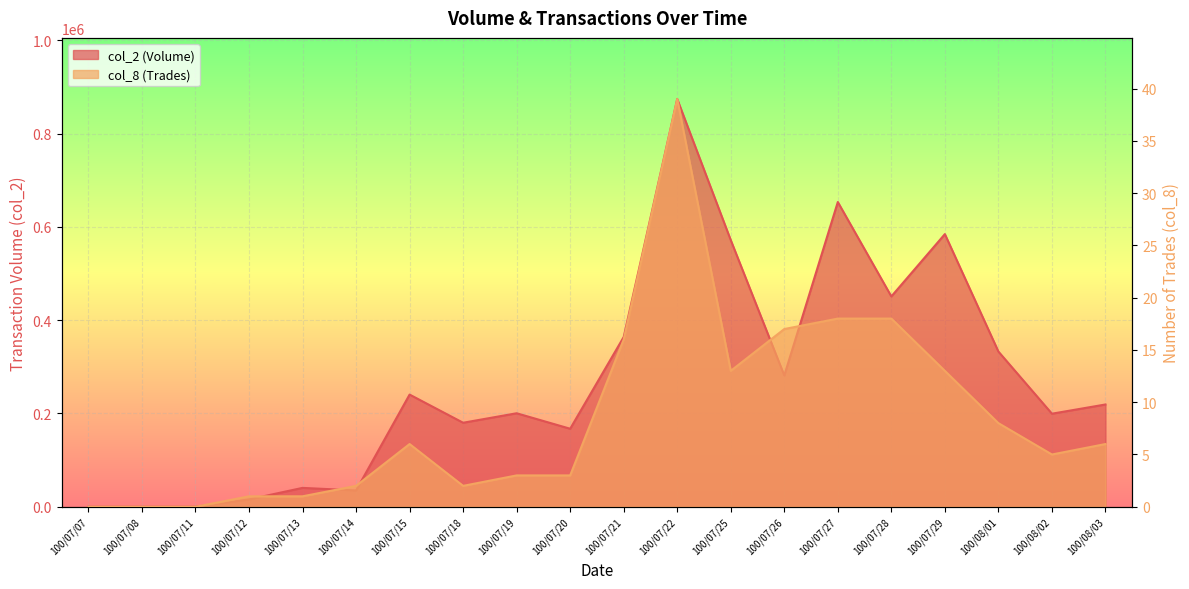

What is the sum of the col_2 values at 100/07/13 and 100/07/18?

220680